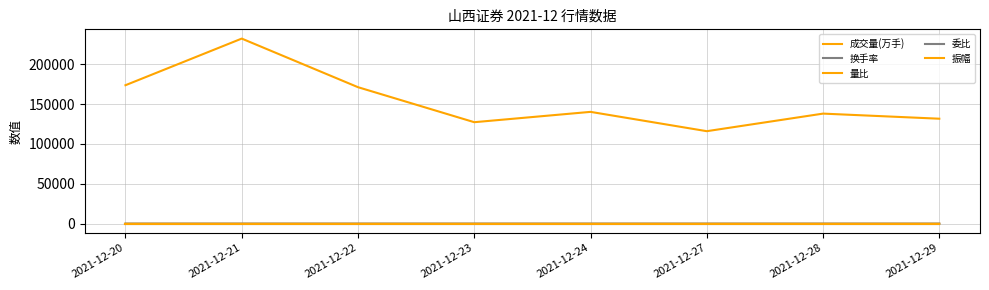

Does the chart display data point markers on the line(s)?

No